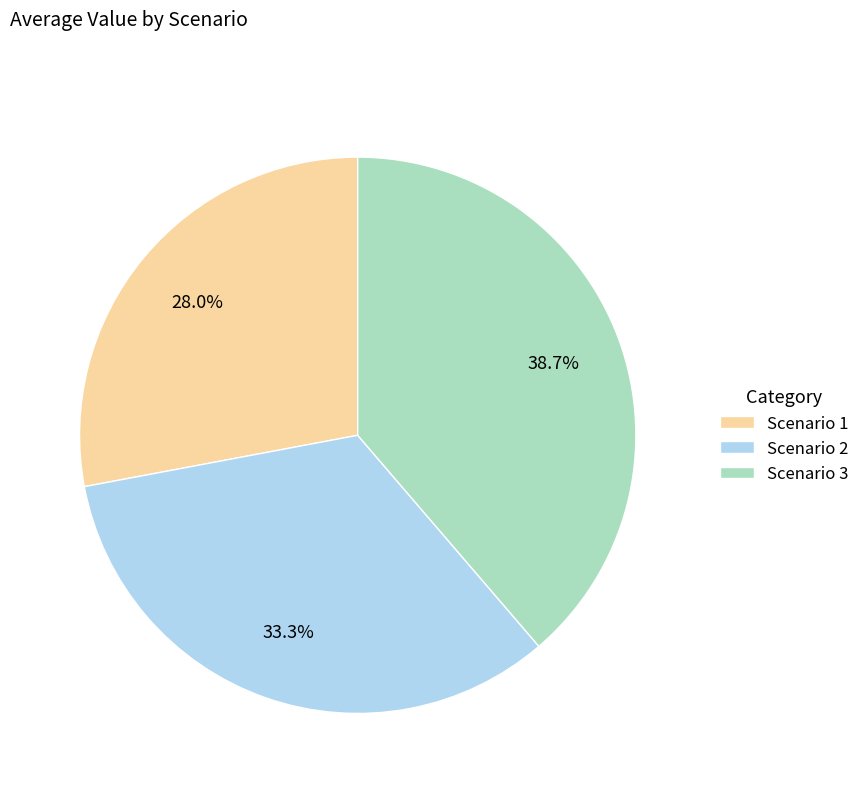

Combined, what portion of the pie is Scenario 3 and Scenario 2?

72.0%